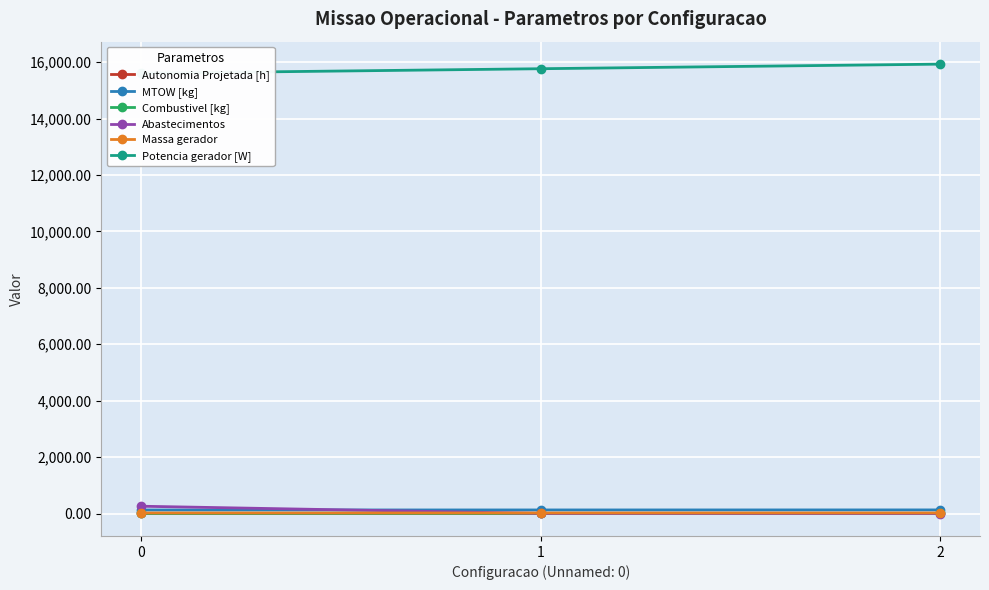

Is the value of Potencia gerador [W] at 0 greater than the value of Combustivel [kg] at 2?

Yes